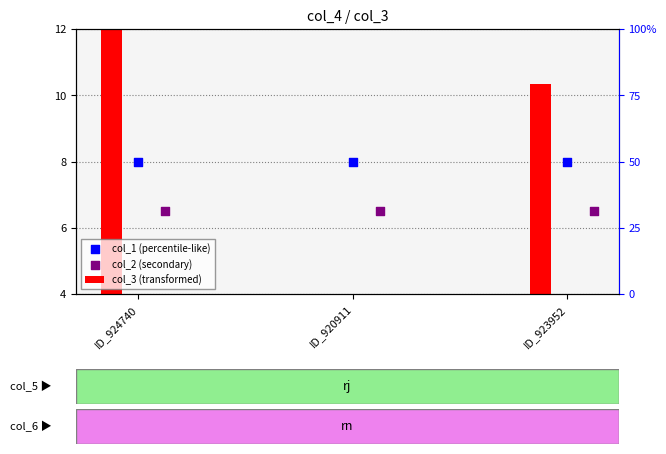

Is the value of col_2 (secondary) at ID_920911 greater than the value of col_1 (percentile-like) at ID_920911?

No